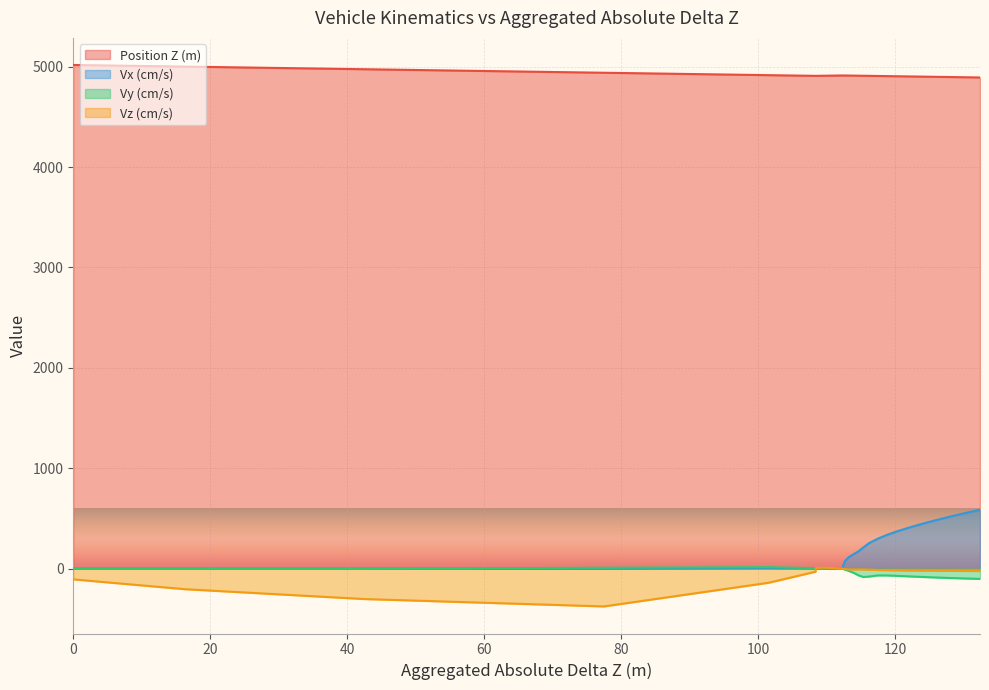

Which series has the widest spread of values?

Vx (cm/s)